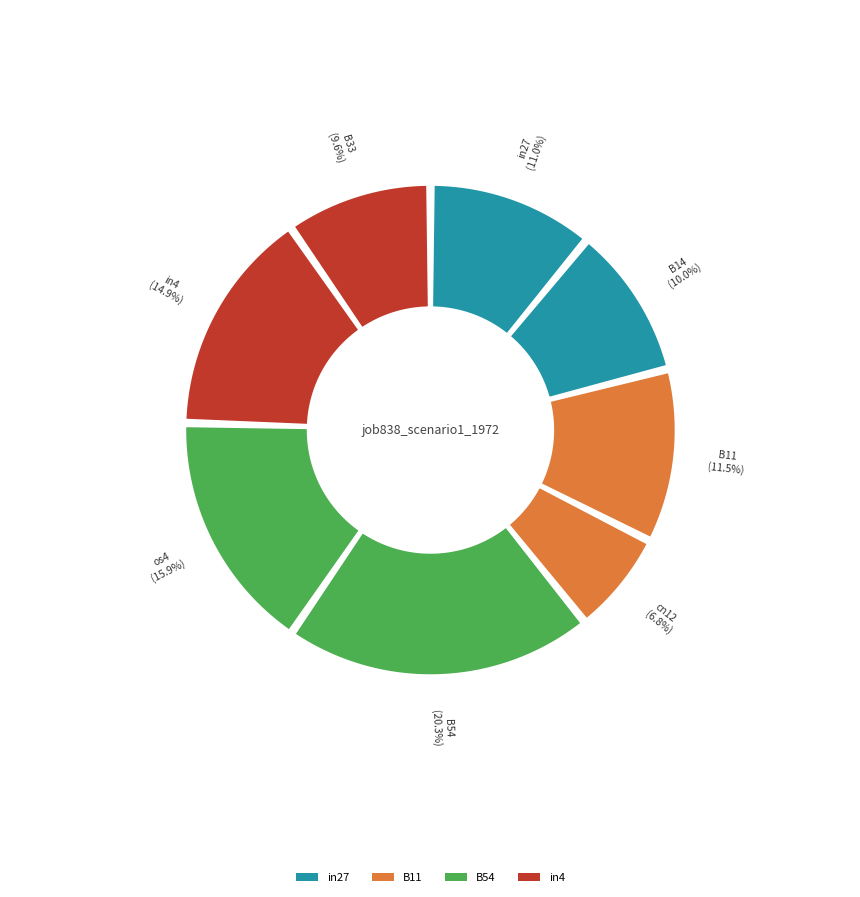

Does B33 represent more than half of the total?

No